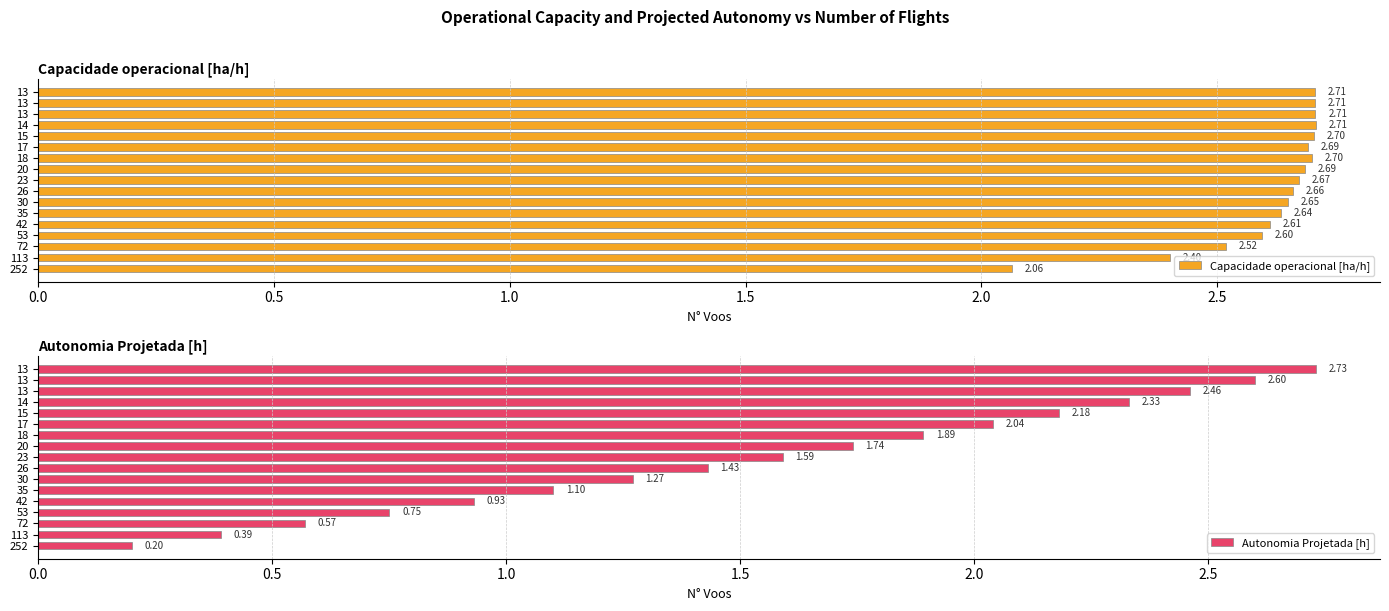

Which category has the highest value in the Capacidade operacional [ha/h] series?

14